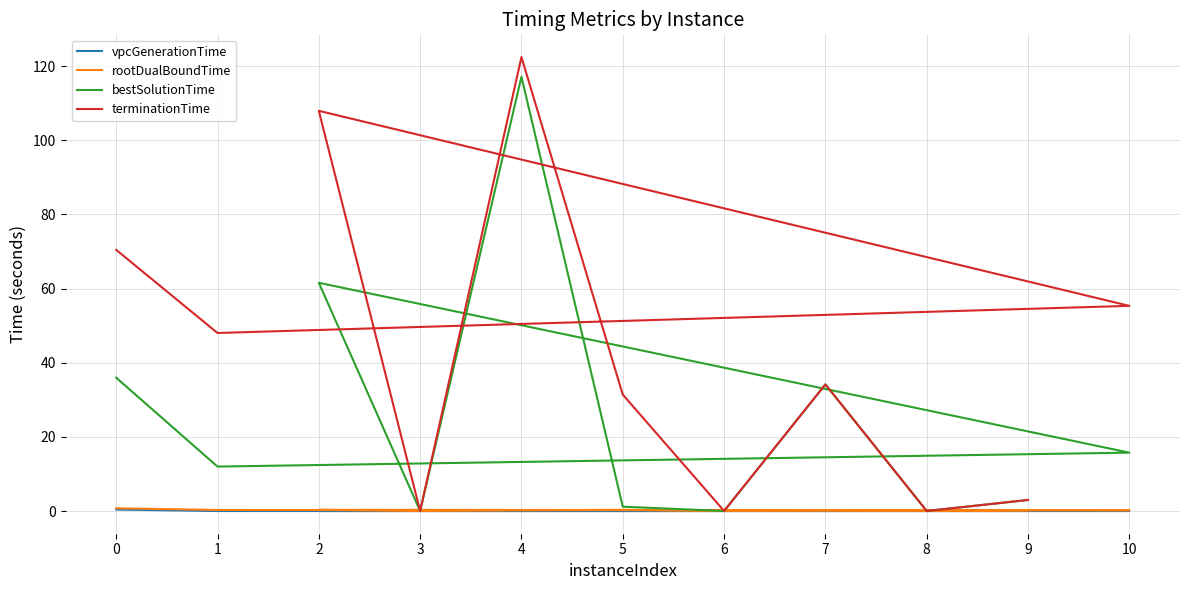

At which category does the chart reach its peak across all series?

4